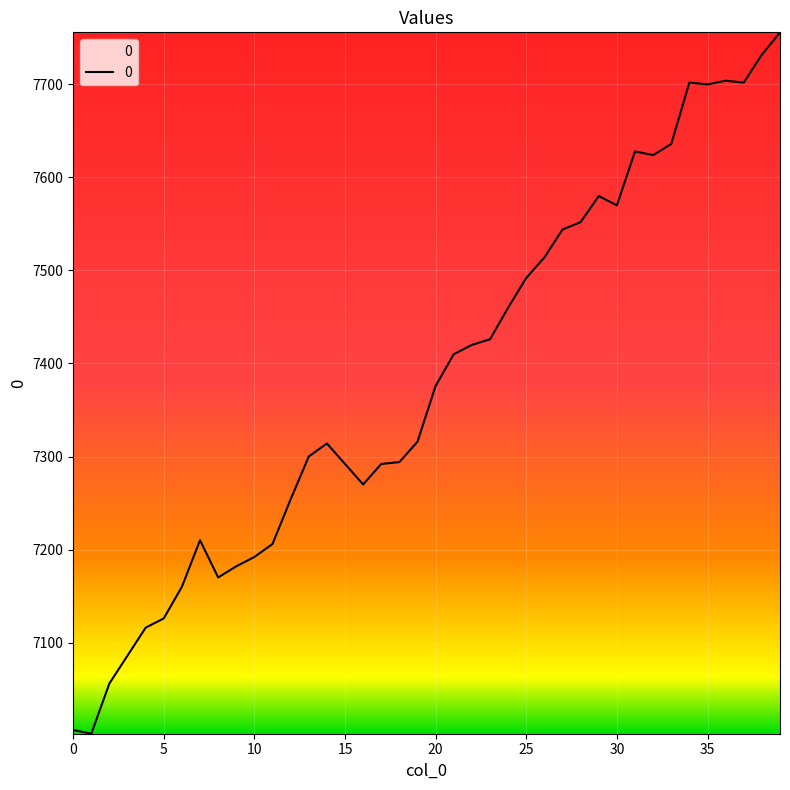

What is the difference between the maximum and minimum values?

754